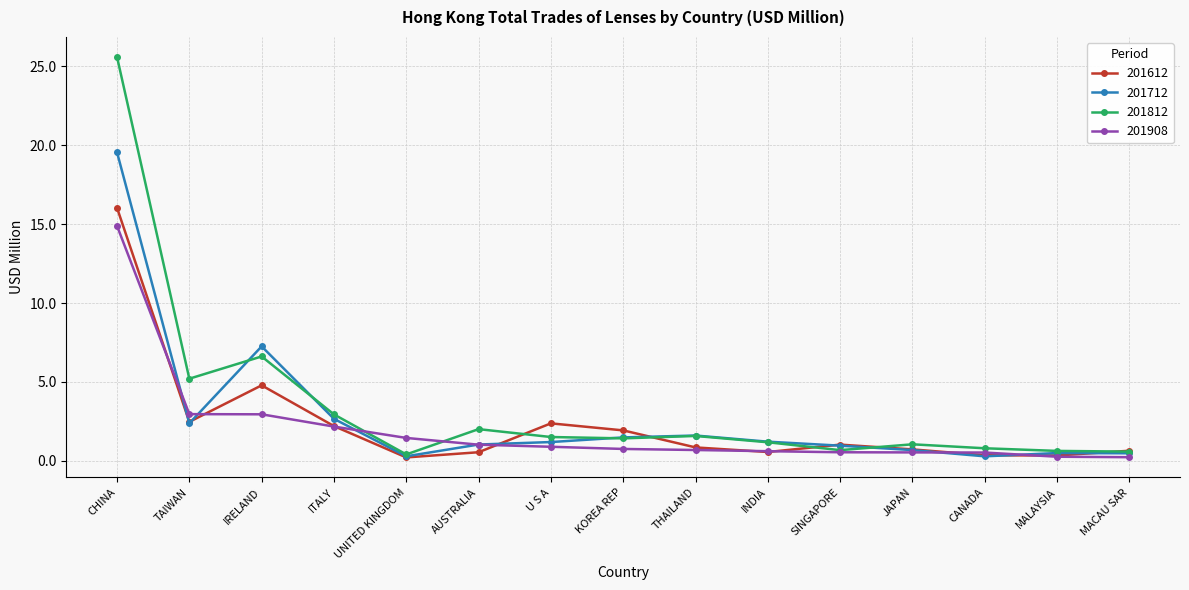

List the series in order of their peak value, highest first.

201812, 201712, 201612, 201908